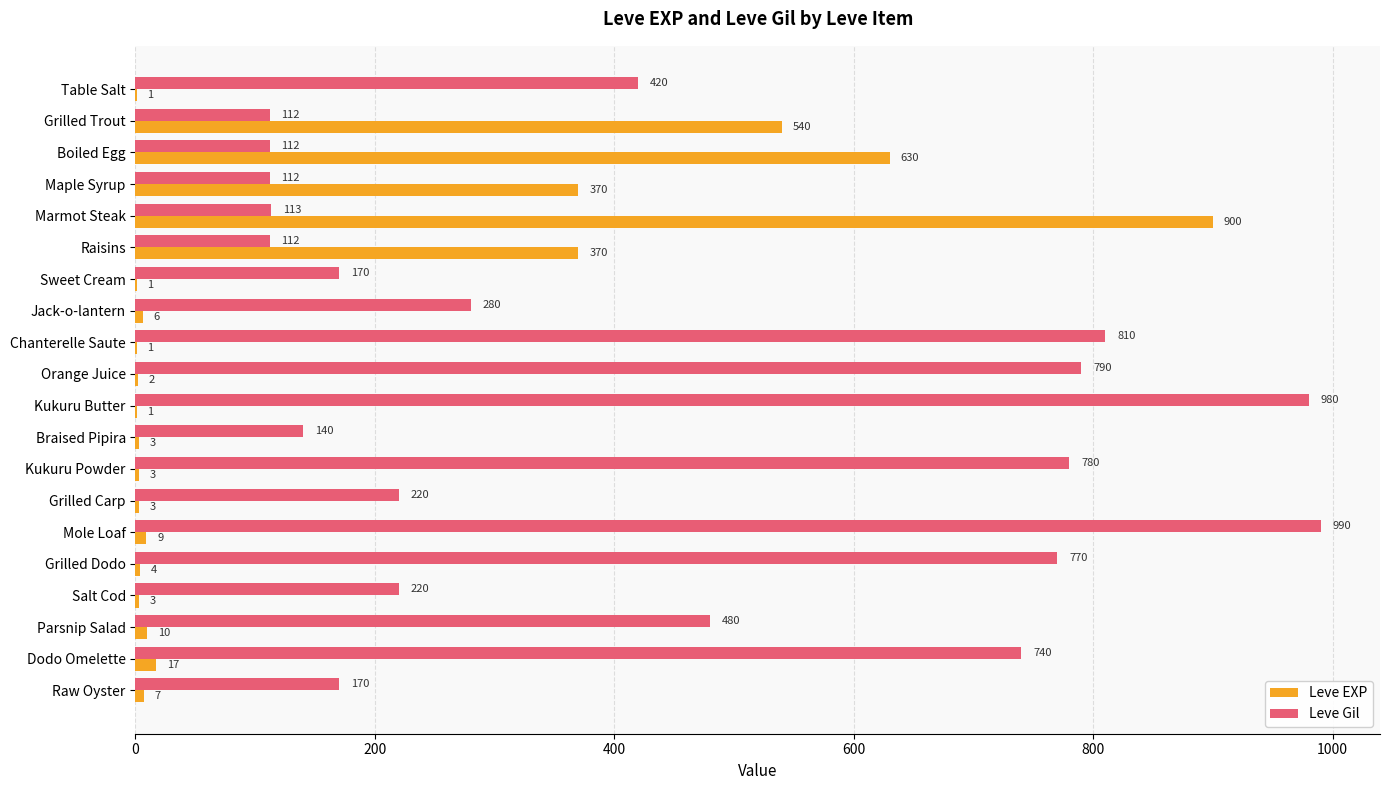

Is it true that Leve EXP equals 7 at Raw Oyster?

True